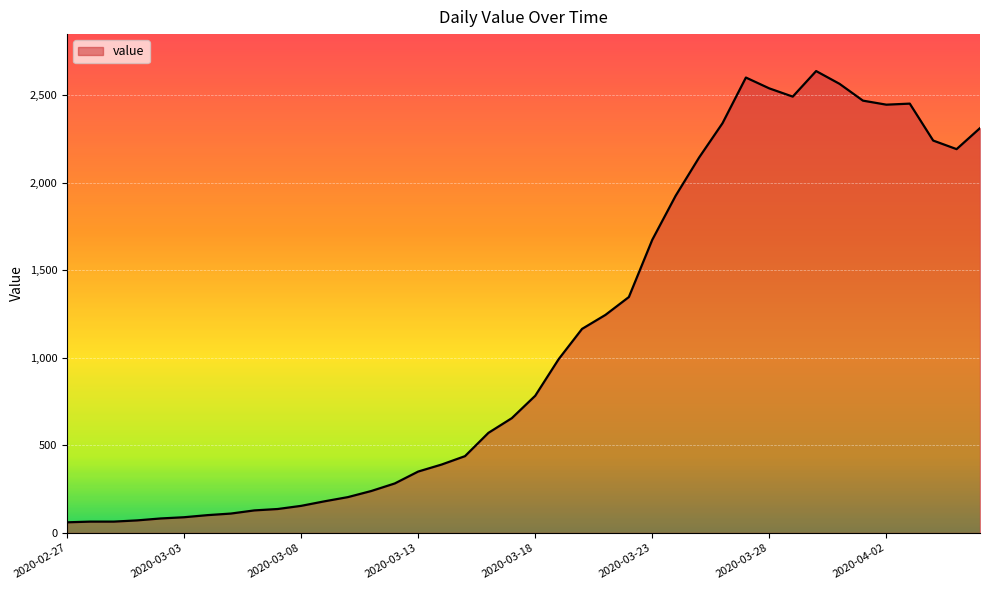

What is the maximum value shown in the chart?

2639